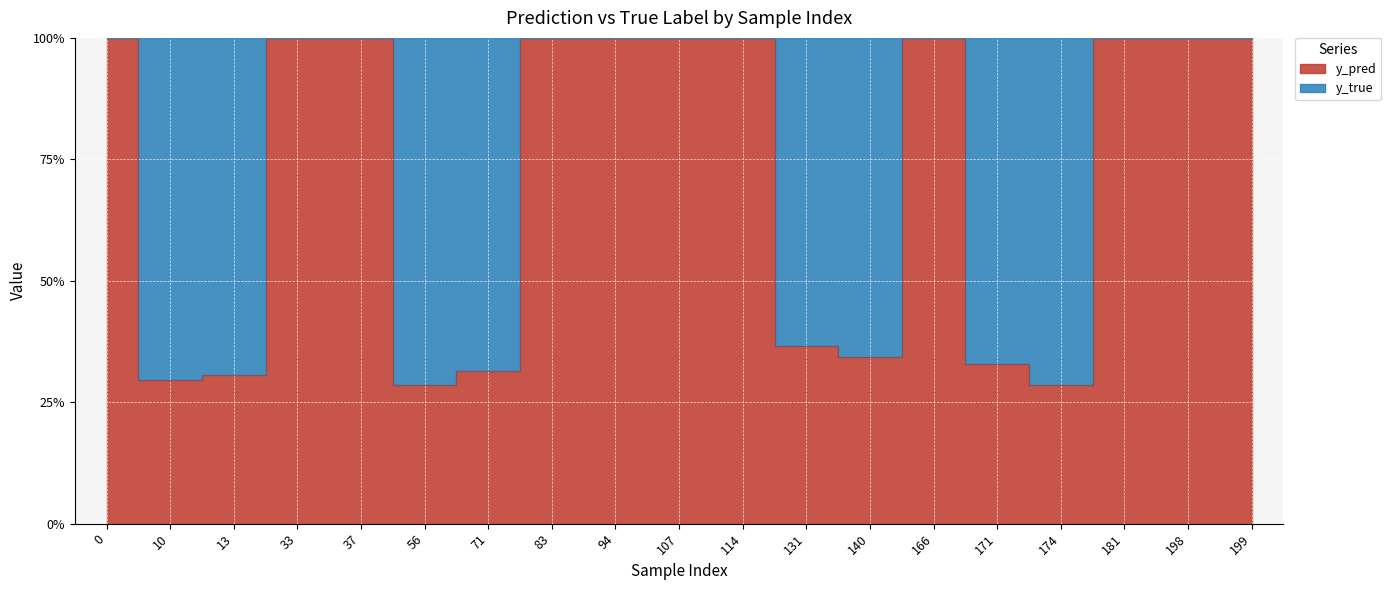

How many points are higher than both their immediate neighbors (excluding endpoints)?

1